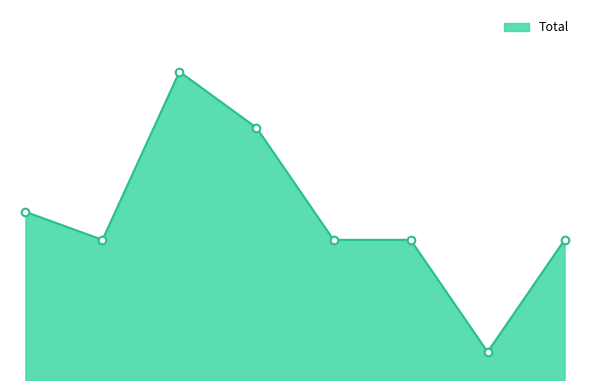

Does the chart have visible grid lines?

No